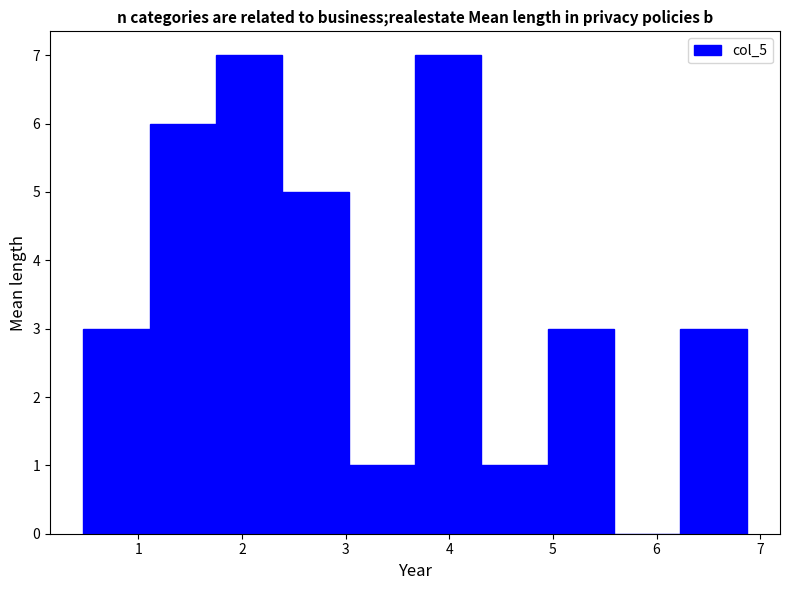

Reading left to right, transcribe this chart: for each bar, give the range it covers on the x-axis and its height. Neither the bar edges nor the heights are printed on the chart, so give them approximately, as read against the axes.

0.47 to 1.11: 3
1.11 to 1.75: 6
1.75 to 2.39: 7
2.39 to 3.03: 5
3.03 to 3.67: 1
3.67 to 4.31: 7
4.31 to 4.95: 1
4.95 to 5.59: 3
5.59 to 6.23: 0
6.23 to 6.87: 3